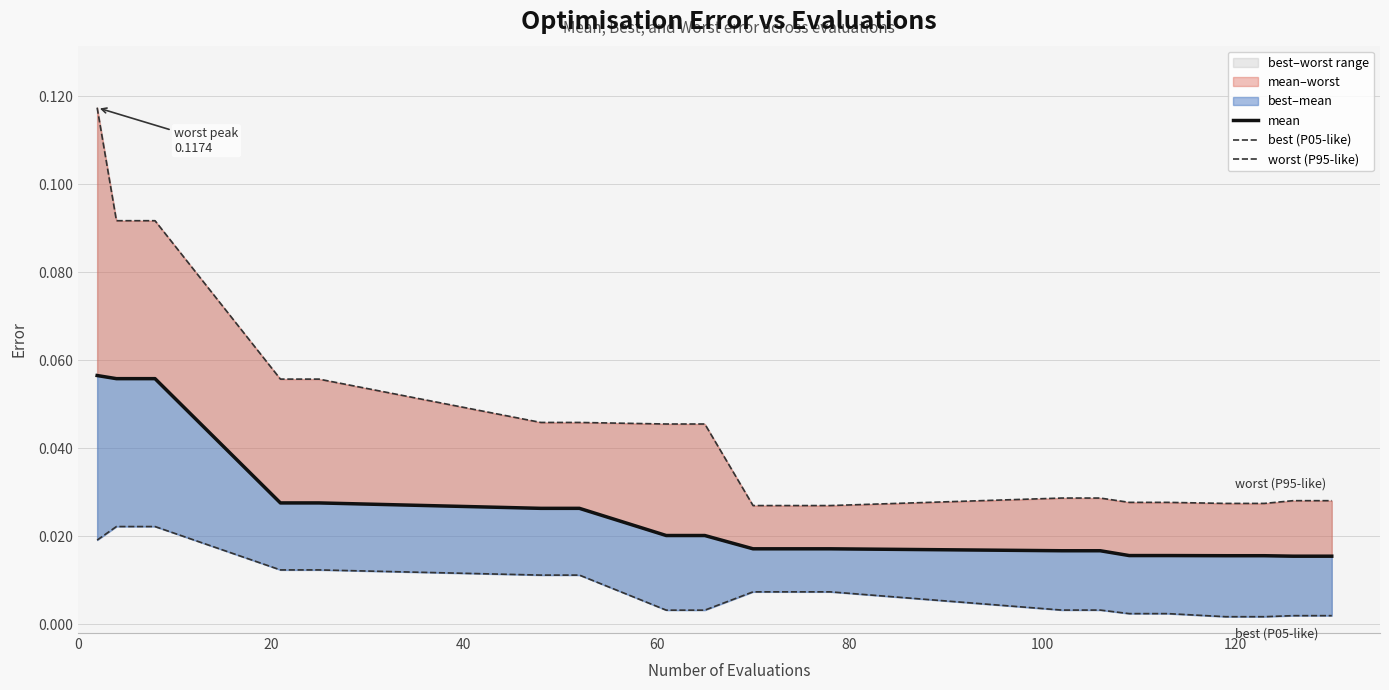

Which series has the largest range (max minus min)?

worst (P95-like)